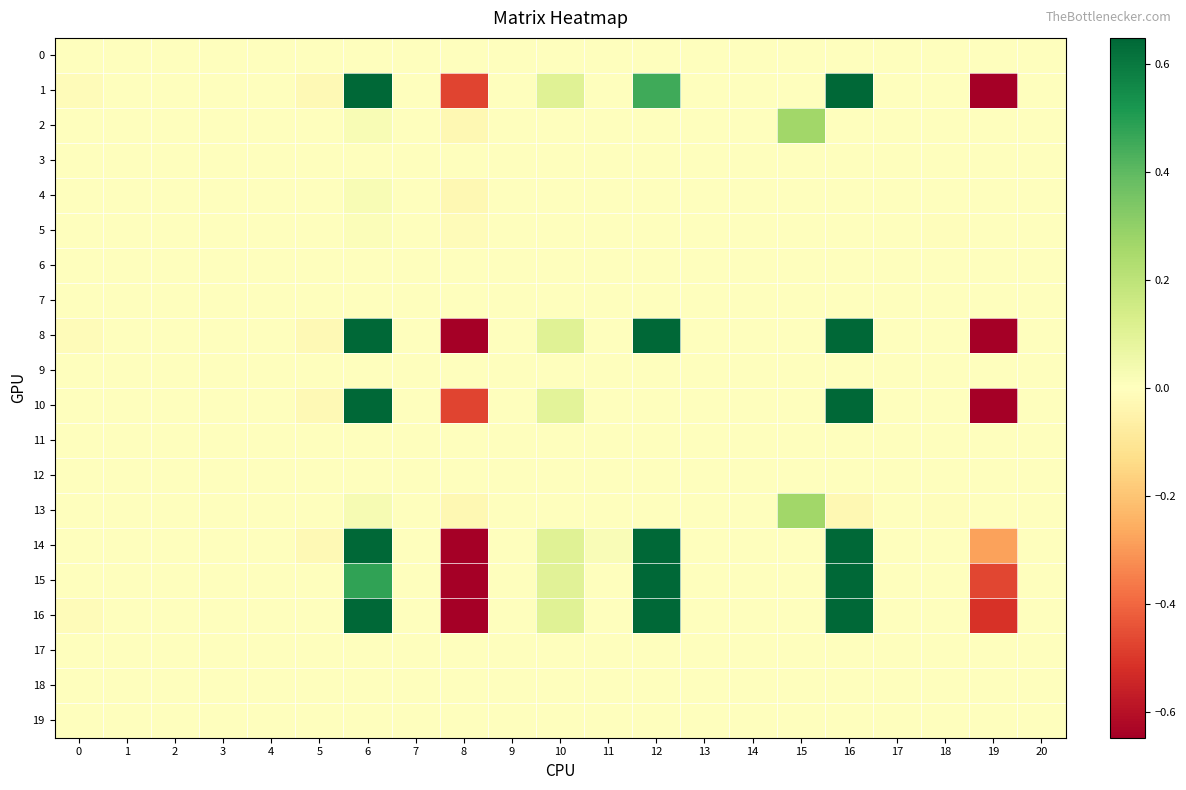

Reading left to right, transcribe all the data shown in this chart.

0: 0=-0.0	1=0.0	2=-0.0	3=-0.0	4=0.0	5=-0.0	6=0.0	7=0.0	8=0.0	9=0.0	10=0.0	11=-0.0	12=0.0	13=-0.0	14=0.0	15=-0.0	16=0.0	17=-0.0	18=-0.0	19=-0.0	20=0.0
1: 0=-0.0	1=0.0	2=-0.0	3=0.0	4=-0.0	5=-0.0	6=0.7	7=-0.0	8=-0.5	9=-0.0	10=0.1	11=-0.0	12=0.5	13=-0.0	14=0.0	15=0.0	16=1.9	17=0.0	18=0.0	19=-1.3	20=0.0
2: 0=0.0	1=0.0	2=0.0	3=0.0	4=0.0	5=-0.0	6=0.0	7=0.0	8=-0.0	9=0.0	10=0.0	11=0.0	12=-0.0	13=-0.0	14=0.0	15=0.3	16=-0.0	17=0.0	18=-0.0	19=0.0	20=-0.0
3: 0=0.0	1=0.0	2=-0.0	3=0.0	4=0.0	5=-0.0	6=0.0	7=0.0	8=-0.0	9=0.0	10=0.0	11=-0.0	12=0.0	13=0.0	14=-0.0	15=-0.0	16=0.0	17=0.0	18=-0.0	19=-0.0	20=0.0
4: 0=0.0	1=0.0	2=0.0	3=0.0	4=-0.0	5=-0.0	6=0.0	7=0.0	8=-0.0	9=-0.0	10=0.0	11=0.0	12=0.0	13=0.0	14=0.0	15=0.0	16=0.0	17=0.0	18=-0.0	19=0.0	20=0.0
5: 0=-0.0	1=0.0	2=-0.0	3=0.0	4=0.0	5=-0.0	6=0.0	7=-0.0	8=-0.0	9=-0.0	10=0.0	11=-0.0	12=-0.0	13=0.0	14=0.0	15=-0.0	16=0.0	17=0.0	18=-0.0	19=0.0	20=-0.0
6: 0=0.0	1=0.0	2=0.0	3=0.0	4=0.0	5=-0.0	6=0.0	7=0.0	8=0.0	9=0.0	10=0.0	11=-0.0	12=0.0	13=-0.0	14=0.0	15=-0.0	16=0.0	17=0.0	18=-0.0	19=-0.0	20=-0.0
7: 0=0.0	1=0.0	2=0.0	3=0.0	4=0.0	5=-0.0	6=0.0	7=0.0	8=0.0	9=0.0	10=0.0	11=0.0	12=0.0	13=0.0	14=0.0	15=0.0	16=0.0	17=-0.0	18=0.0	19=-0.0	20=0.0
8: 0=-0.0	1=0.0	2=0.0	3=0.0	4=0.0	5=-0.0	6=0.7	7=-0.0	8=-1.1	9=-0.0	10=0.1	11=0.0	12=4.4	13=0.0	14=-0.0	15=0.0	16=1.9	17=0.0	18=0.0	19=-1.3	20=0.0
9: 0=0.0	1=0.0	2=-0.0	3=0.0	4=0.0	5=-0.0	6=0.0	7=-0.0	8=-0.0	9=0.0	10=0.0	11=0.0	12=0.0	13=0.0	14=-0.0	15=-0.0	16=0.0	17=-0.0	18=0.0	19=0.0	20=-0.0
10: 0=0.0	1=0.0	2=-0.0	3=0.0	4=0.0	5=-0.0	6=0.6	7=0.0	8=-0.5	9=-0.0	10=0.1	11=0.0	12=0.0	13=-0.0	14=0.0	15=0.0	16=2.0	17=-0.0	18=0.0	19=-1.2	20=0.0
11: 0=0.0	1=0.0	2=0.0	3=0.0	4=0.0	5=-0.0	6=0.0	7=-0.0	8=0.0	9=0.0	10=0.0	11=-0.0	12=0.0	13=-0.0	14=0.0	15=0.0	16=0.0	17=0.0	18=-0.0	19=-0.0	20=0.0
12: 0=-0.0	1=0.0	2=0.0	3=-0.0	4=-0.0	5=-0.0	6=0.0	7=0.0	8=-0.0	9=-0.0	10=0.0	11=0.0	12=0.0	13=0.0	14=0.0	15=-0.0	16=0.0	17=-0.0	18=-0.0	19=0.0	20=0.0
13: 0=0.0	1=0.0	2=0.0	3=-0.0	4=0.0	5=-0.0	6=0.0	7=0.0	8=-0.0	9=0.0	10=0.0	11=0.0	12=-0.0	13=-0.0	14=0.0	15=0.3	16=-0.0	17=0.0	18=-0.0	19=0.0	20=-0.0
14: 0=0.0	1=0.0	2=0.0	3=-0.0	4=0.0	5=-0.0	6=0.9	7=0.0	8=-1.1	9=-0.0	10=0.1	11=0.0	12=5.0	13=-0.0	14=0.0	15=0.0	16=2.0	17=0.0	18=-0.0	19=-0.3	20=-0.0
15: 0=0.0	1=0.0	2=0.0	3=0.0	4=-0.0	5=-0.0	6=0.5	7=0.0	8=-1.1	9=-0.0	10=0.1	11=0.0	12=5.0	13=0.0	14=0.0	15=0.0	16=2.0	17=-0.0	18=0.0	19=-0.5	20=-0.0
16: 0=-0.0	1=0.0	2=0.0	3=-0.0	4=-0.0	5=0.0	6=0.7	7=-0.0	8=-1.1	9=-0.0	10=0.1	11=0.0	12=4.9	13=-0.0	14=0.0	15=0.0	16=1.9	17=-0.0	18=0.0	19=-0.5	20=0.0
17: 0=0.0	1=0.0	2=-0.0	3=0.0	4=0.0	5=-0.0	6=0.0	7=0.0	8=0.0	9=0.0	10=0.0	11=-0.0	12=0.0	13=-0.0	14=0.0	15=-0.0	16=0.0	17=0.0	18=-0.0	19=-0.0	20=0.0
18: 0=0.0	1=0.0	2=0.0	3=0.0	4=0.0	5=0.0	6=0.0	7=0.0	8=0.0	9=0.0	10=0.0	11=0.0	12=0.0	13=0.0	14=0.0	15=-0.0	16=0.0	17=0.0	18=0.0	19=-0.0	20=0.0
19: 0=0.0	1=0.0	2=-0.0	3=0.0	4=0.0	5=-0.0	6=0.0	7=0.0	8=0.0	9=0.0	10=0.0	11=0.0	12=0.0	13=0.0	14=0.0	15=0.0	16=0.0	17=0.0	18=0.0	19=-0.0	20=-0.0